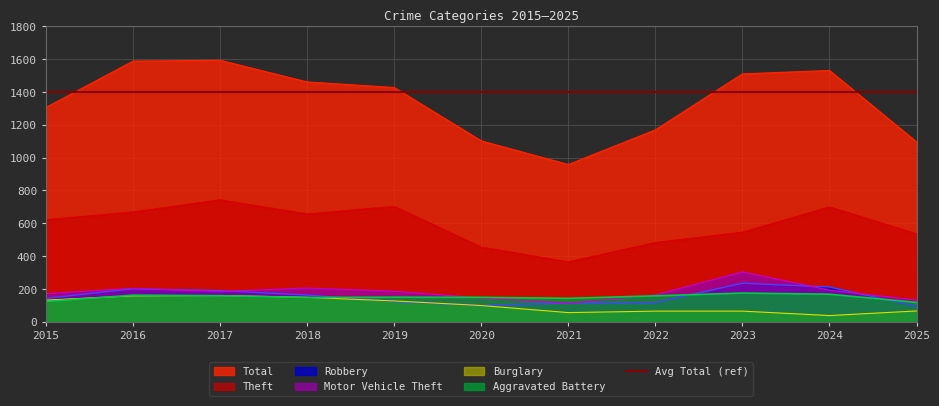

What is the difference between the second highest and second lowest values in the Burglary series?

102